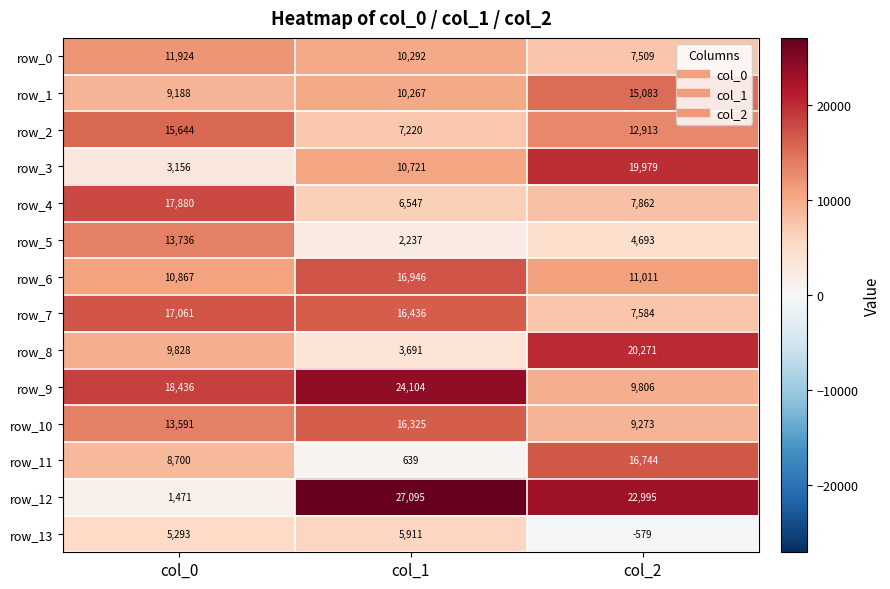

Rank the series by their maximum value, from highest to lowest.

row_12, row_9, row_8, row_3, row_4, row_7, row_6, row_11, row_10, row_2, row_1, row_5, row_0, row_13